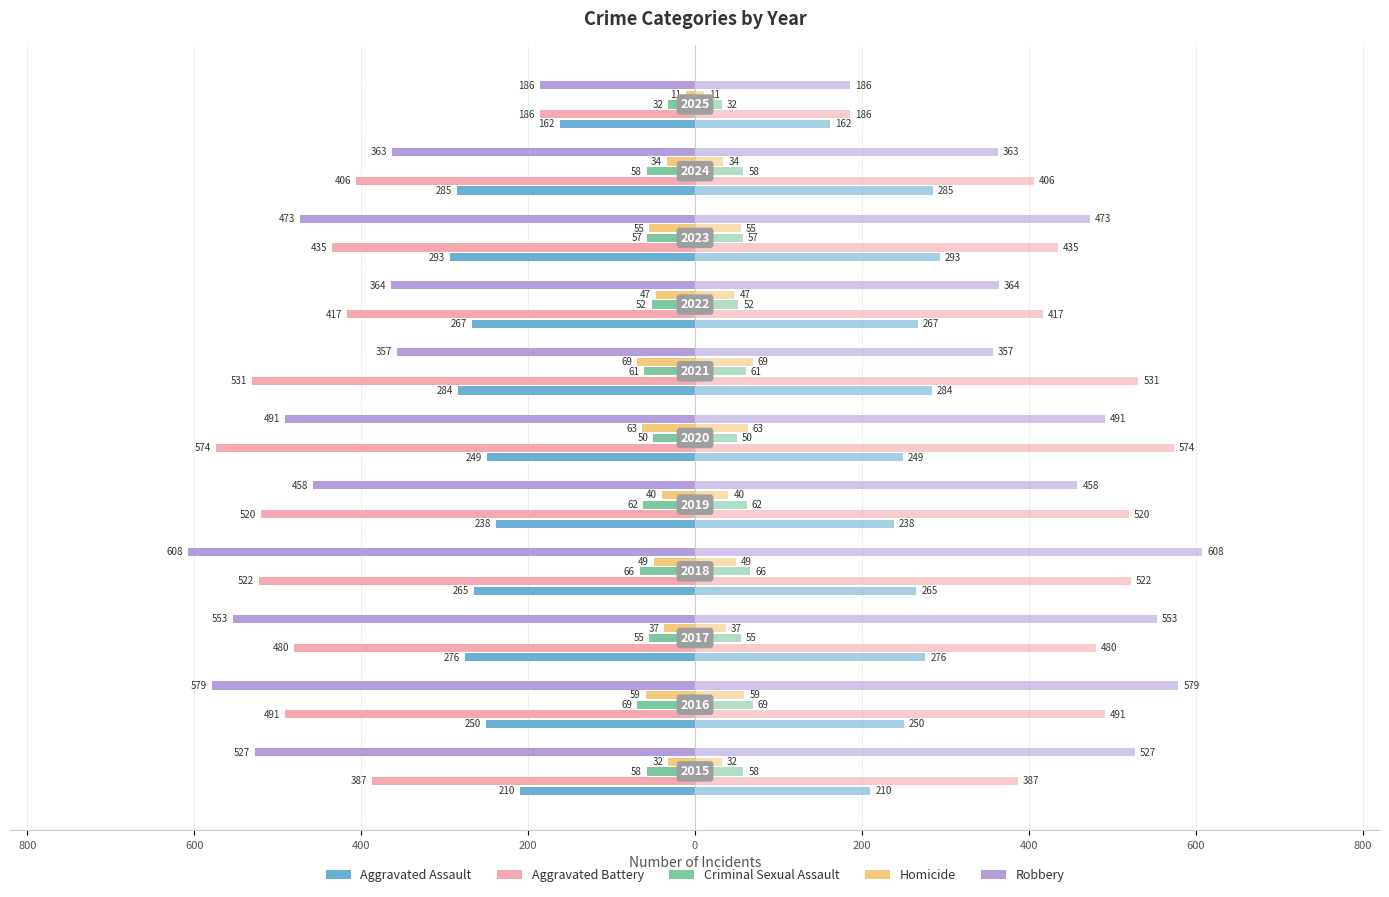

What is the difference between the highest and lowest values at 0?

524